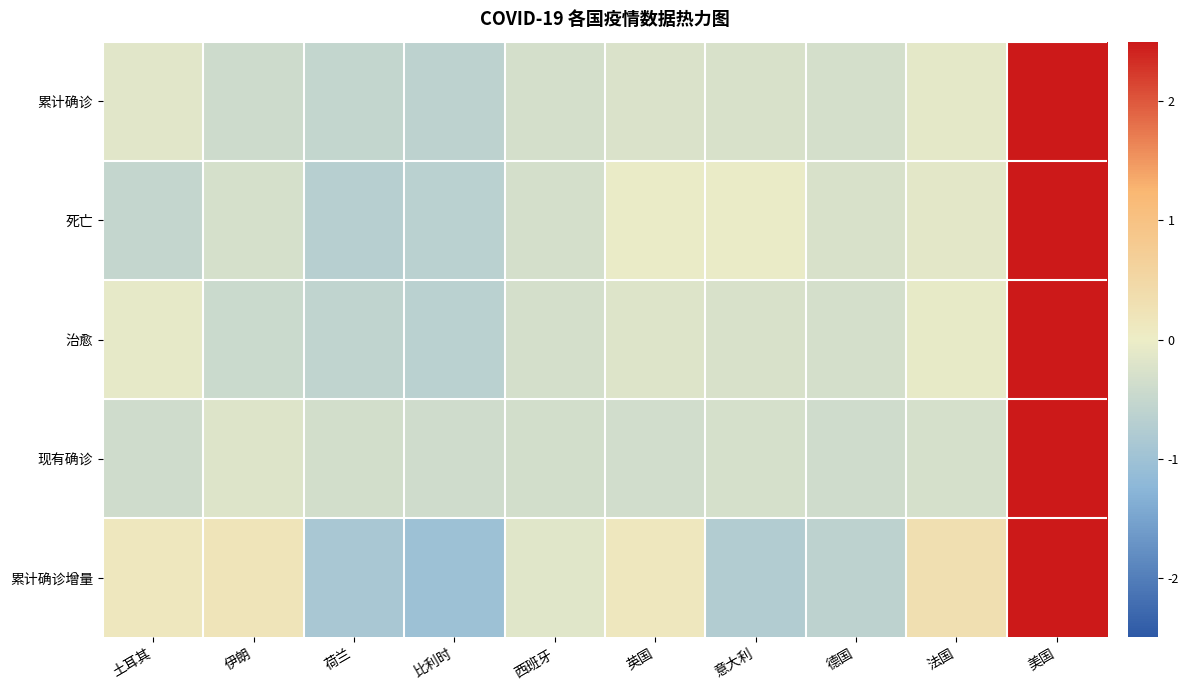

At which category is the sum across all series the highest?

美国